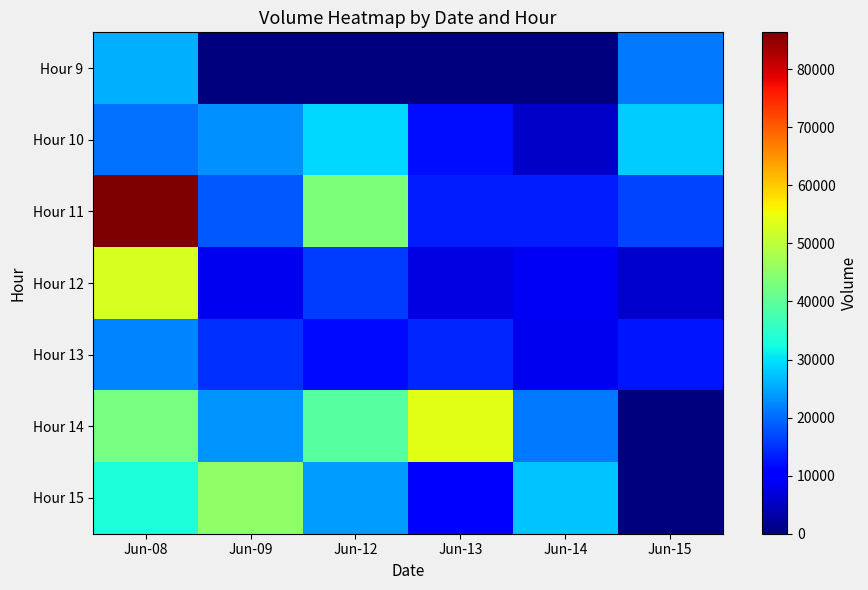

Which series changed the most between Jun-08 and Jun-14?

Hour 11